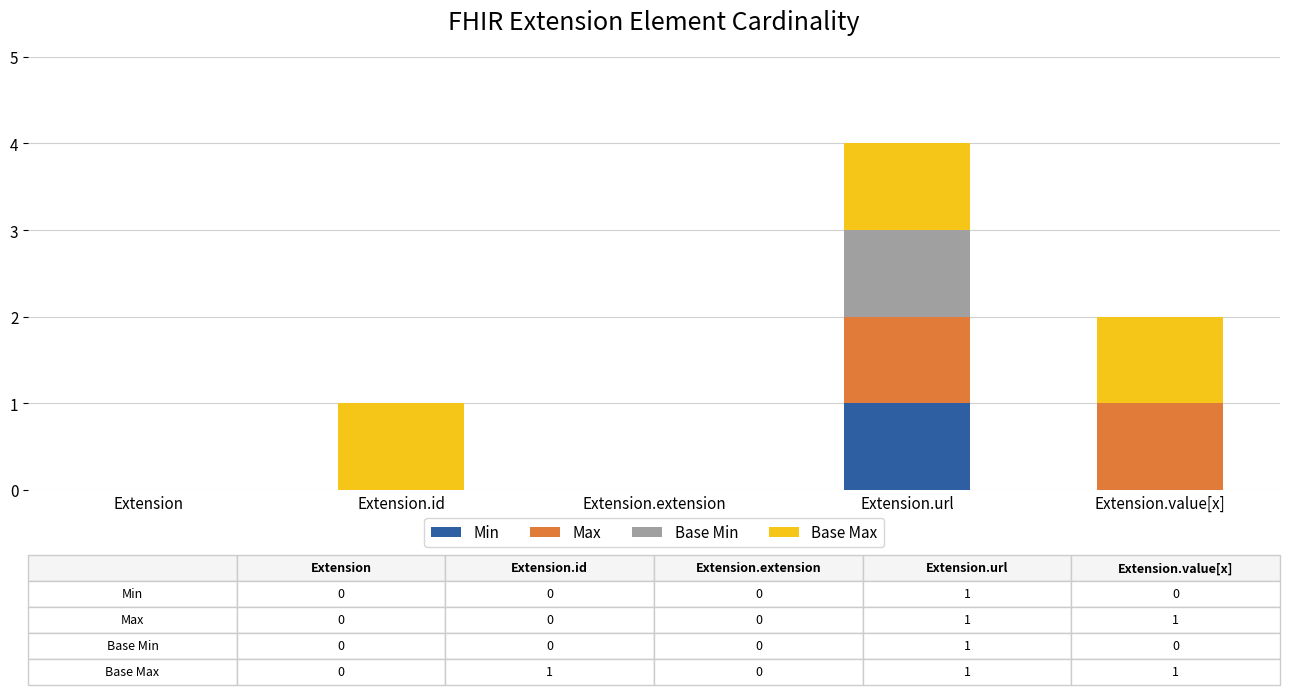

The Min series shows 1 at Extension.id. True or false?

False